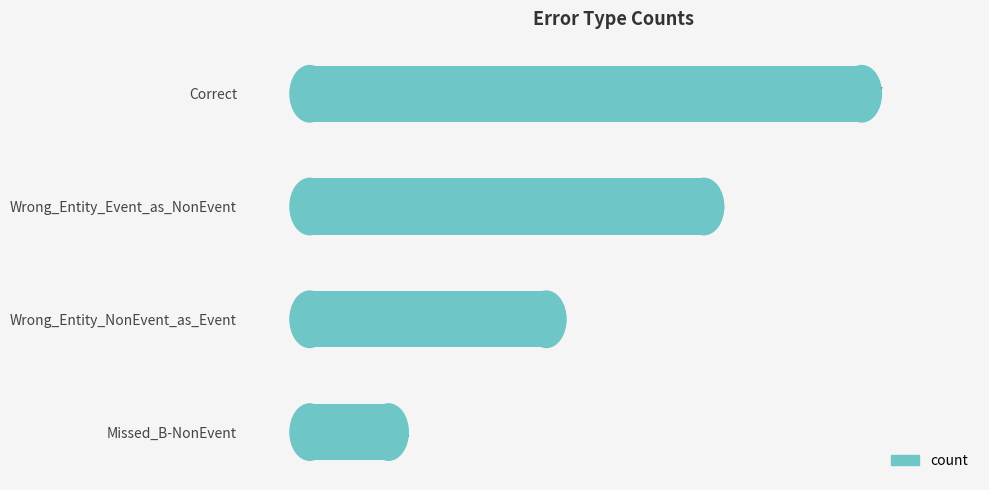

Count the values in the range 3 to 7.

3